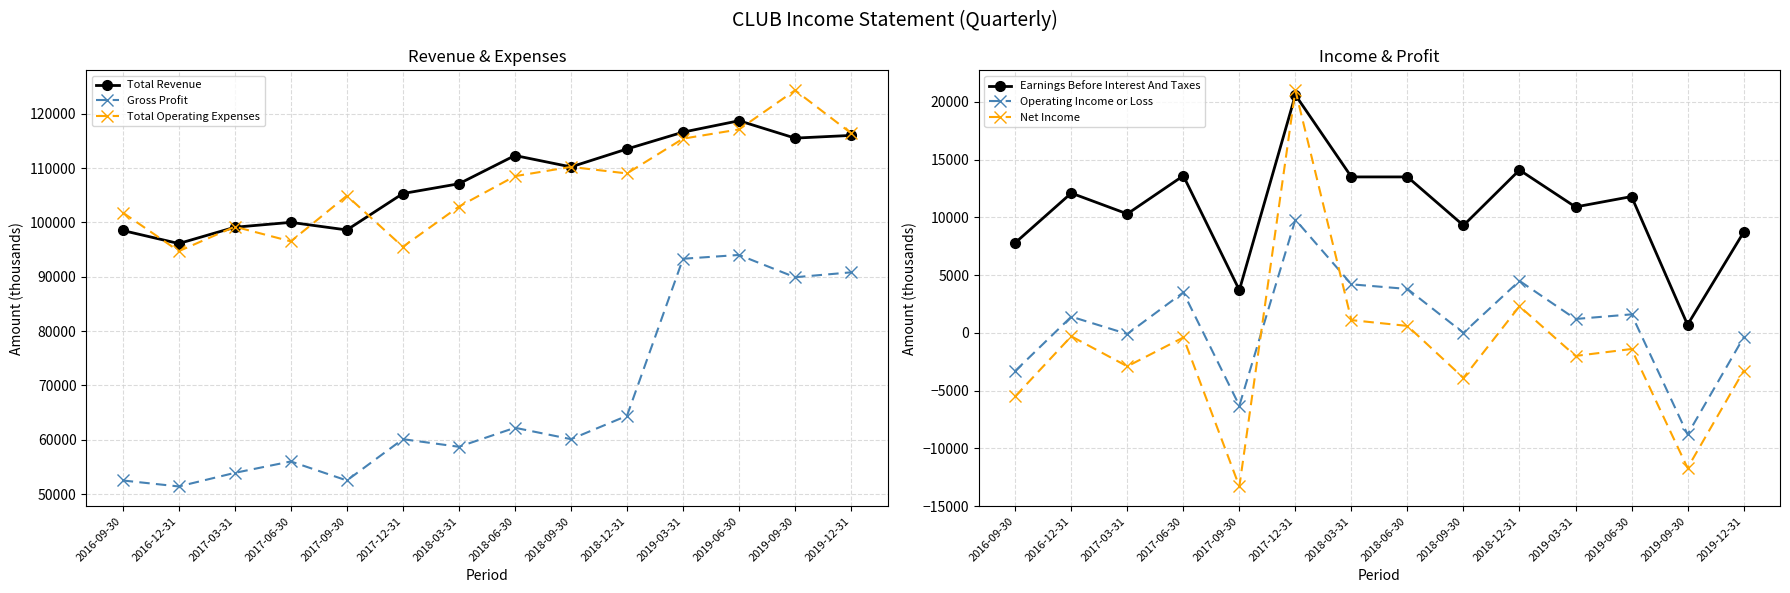

At which label does Total Revenue reach its peak?

2019-06-30